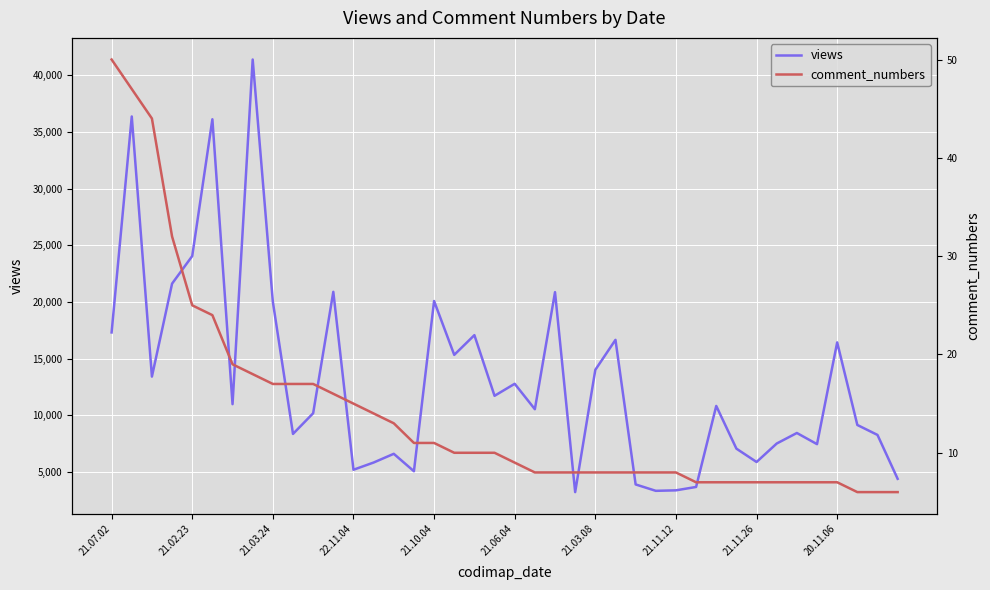

Reading left to right, transcribe all the data shown in this chart.

views: 17319	36356	13426	21621	24052	36109	10996	41376	20025	8373	10196	20898	5215	5851	6620	5084	20087	15342	17080	11733	12792	10551	20869	3244	14022	16665	3920	3357	3400	3698	10839	7075	5899	7526	8455	7472	16440	9162	8284	4415
comment_numbers: 50	47	44	32	25	24	19	18	17	17	17	16	15	14	13	11	11	10	10	10	9	8	8	8	8	8	8	8	8	7	7	7	7	7	7	7	7	6	6	6